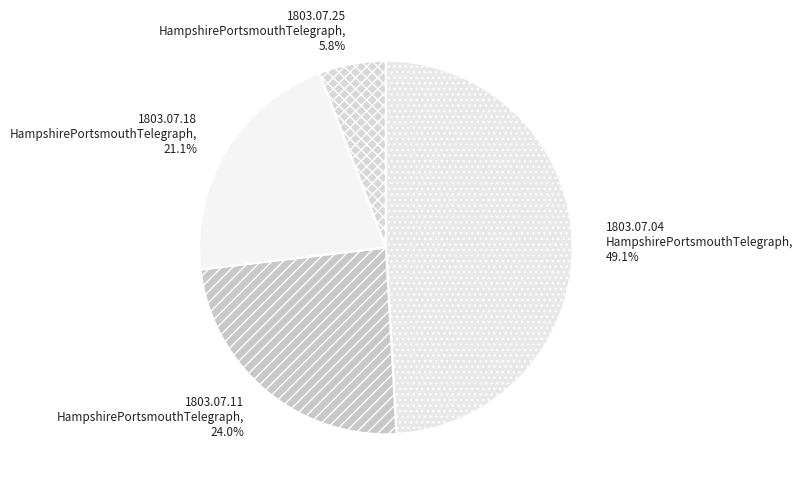

Count the number of slices in the pie.

4